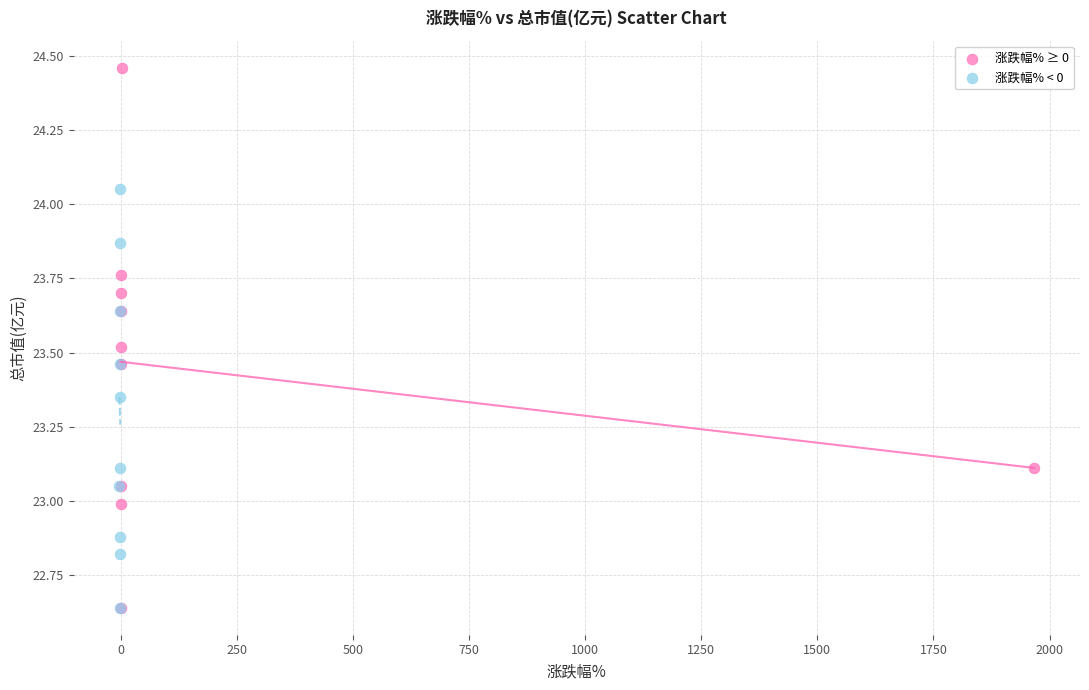

Which series reaches the maximum Y coordinate?

涨跌幅% ≥ 0